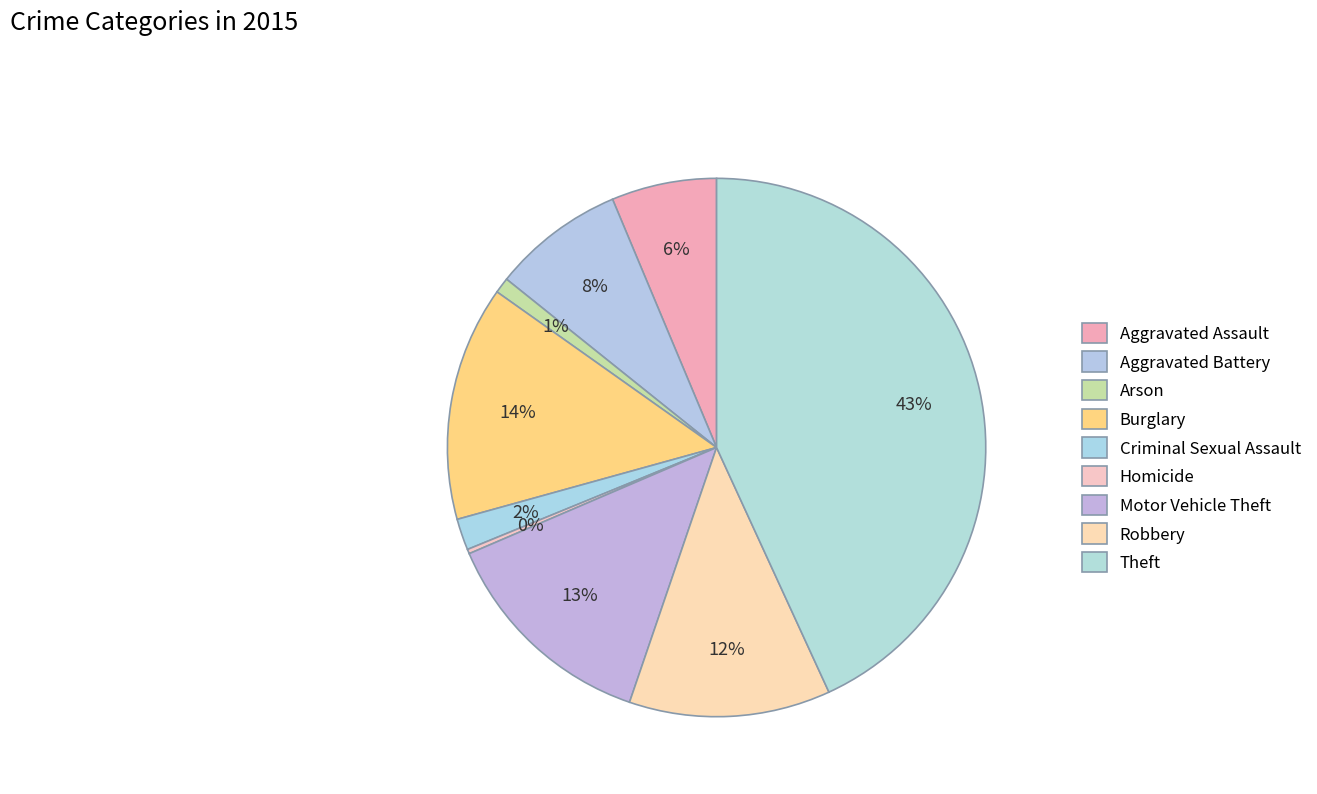

To the nearest percent, what portion does Arson represent?

1%